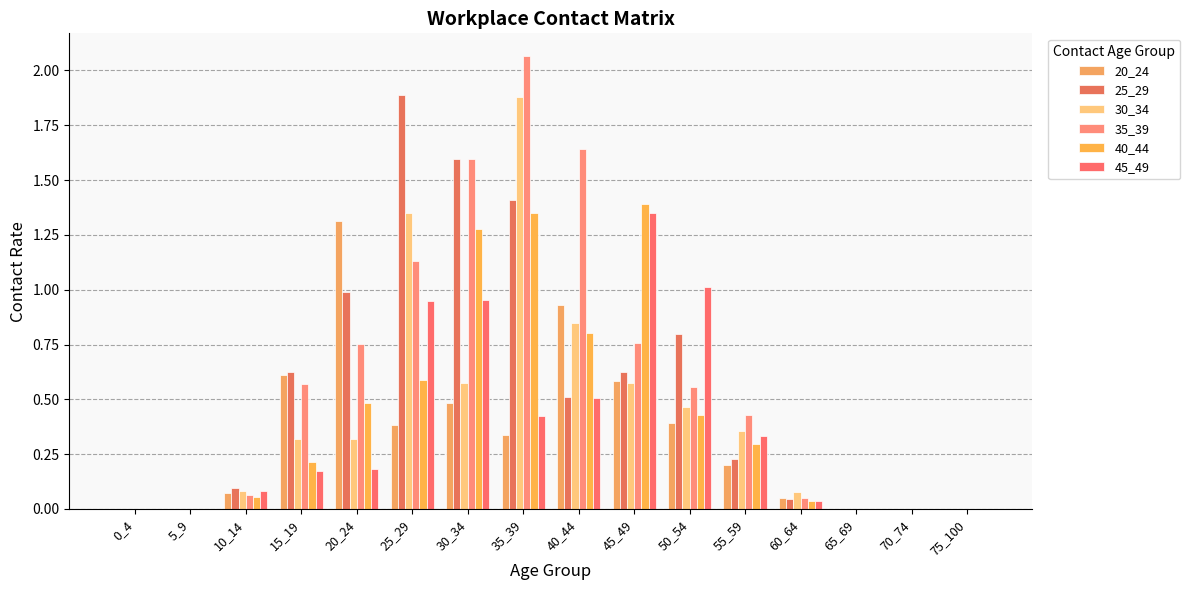

What is the value of the 25_29 bar at the 10th from the left?

0.6